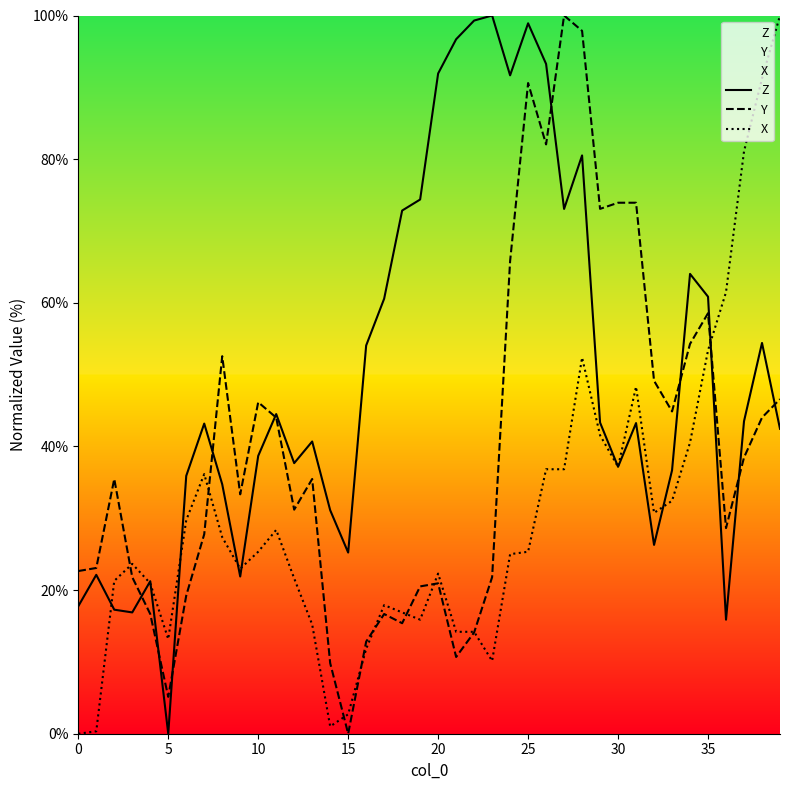

Does the chart have visible grid lines?

No